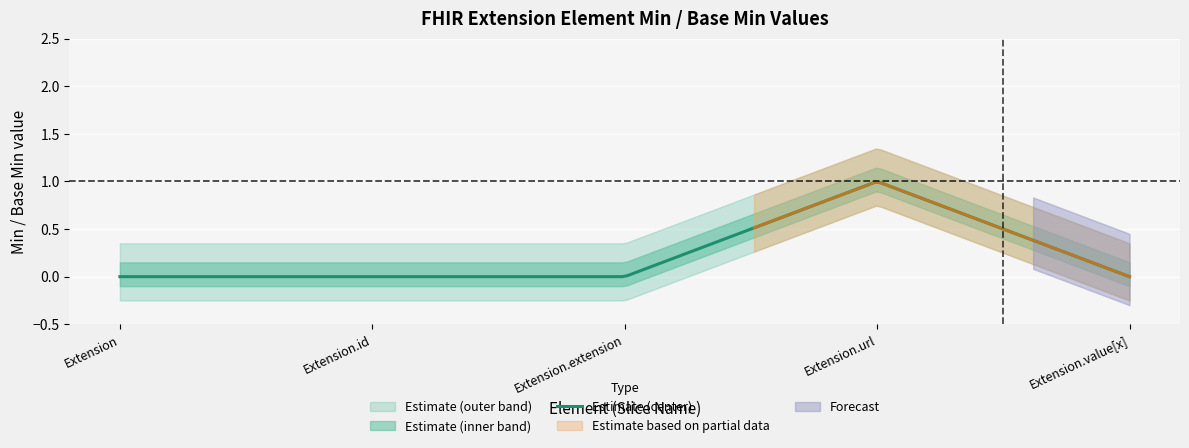

True or false: Min has more than 0 points higher than both neighbors.

True